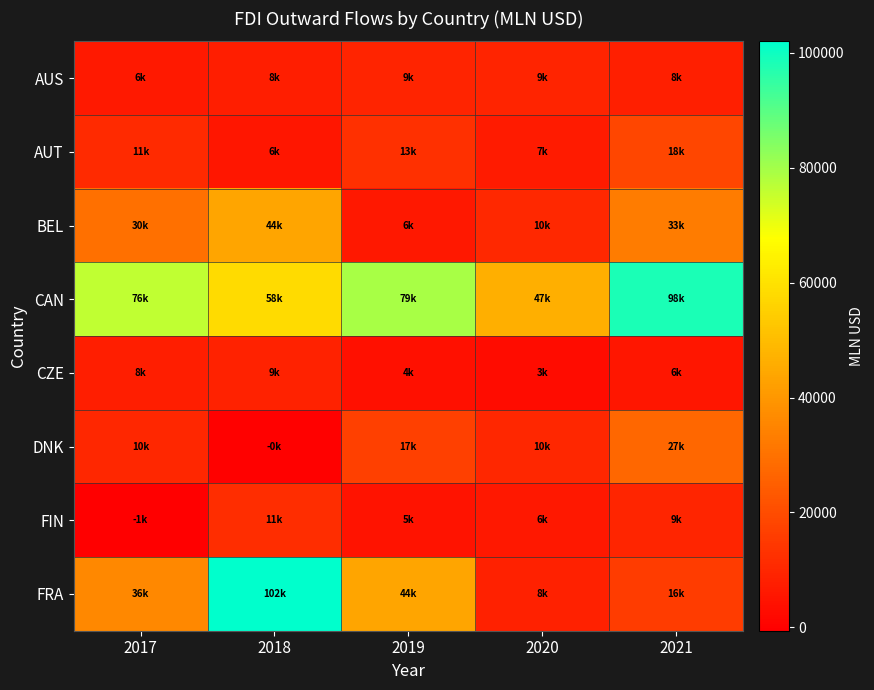

Reading right to left, list all the values displayed in this chart.

AUS: 2021=8096.1	2020=9168.2	2019=9263.9	2018=7797.1	2017=6355.3
AUT: 2021=18434.2	2020=6915.1	2019=12632.9	2018=5678.0	2017=10678.6
BEL: 2021=33009.7	2020=10348.7	2019=6113.3	2018=43553.6	2017=29562.6
CAN: 2021=98259.2	2020=46525.6	2019=79376.7	2018=58036.3	2017=76178.7
CZE: 2021=5581.8	2020=2989.4	2019=4128.4	2018=8662.6	2017=7557.0
DNK: 2021=27367.1	2020=9960.1	2019=16843.7	2018=-75.6	2017=10024.7
FIN: 2021=9461.9	2020=5842.7	2019=4864.0	2018=11448.1	2017=-574.9
FRA: 2021=15512.3	2020=8428.4	2019=43811.8	2018=101978.2	2017=35908.4